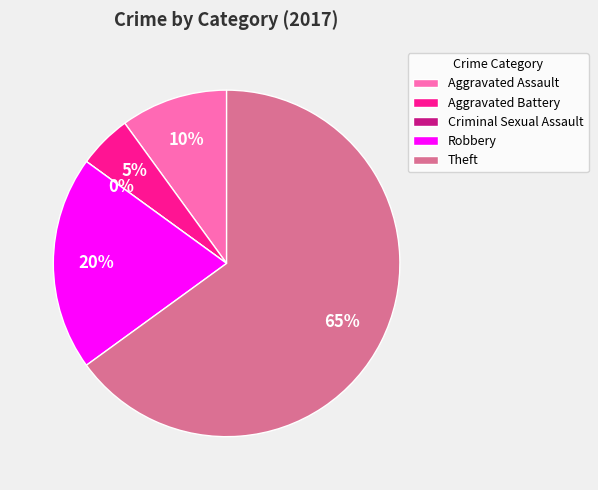

The Aggravated Battery slice represents 5% of the pie. True or false?

True